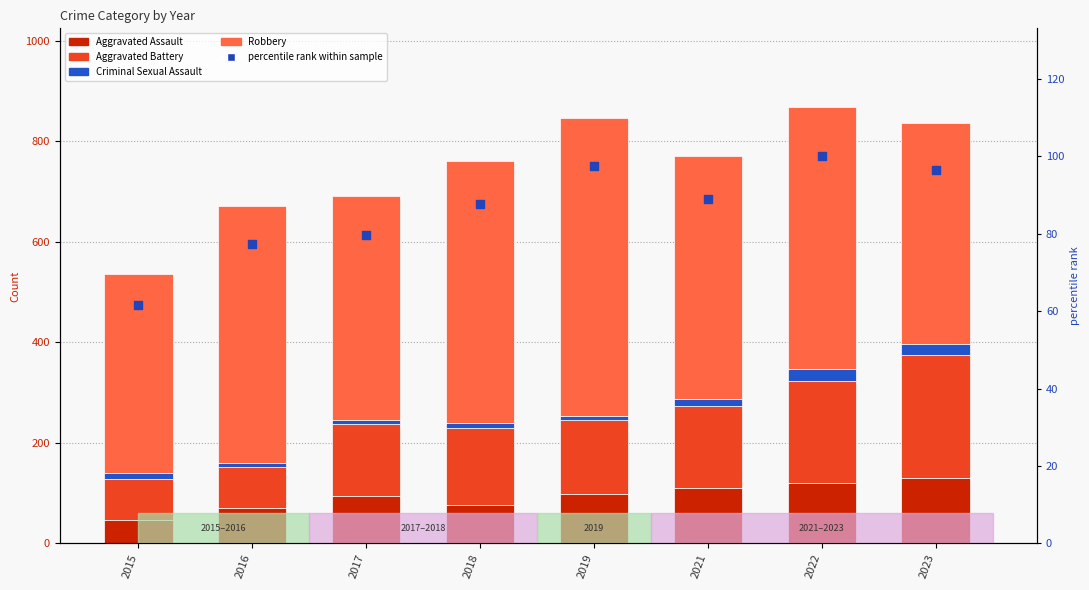

What are all the series names shown in the legend?

Aggravated Assault, Aggravated Battery, Criminal Sexual Assault, Robbery, percentile rank within sample